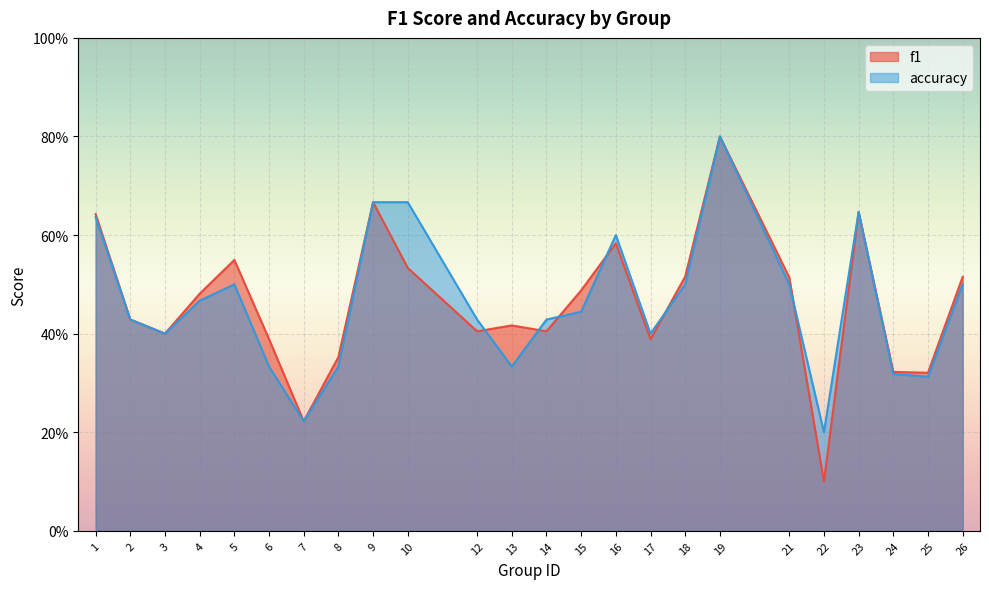

The accuracy series shows 0.6 at 14. True or false?

False